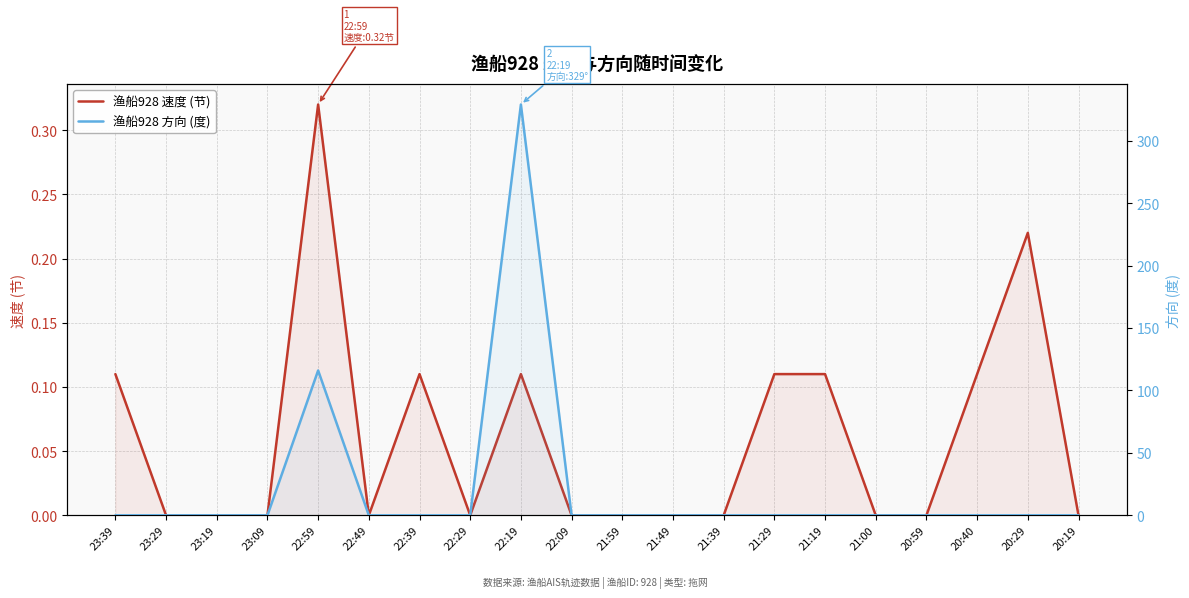

True or false: 渔船928 速度 (节) has more than 0 points higher than both neighbors.

True